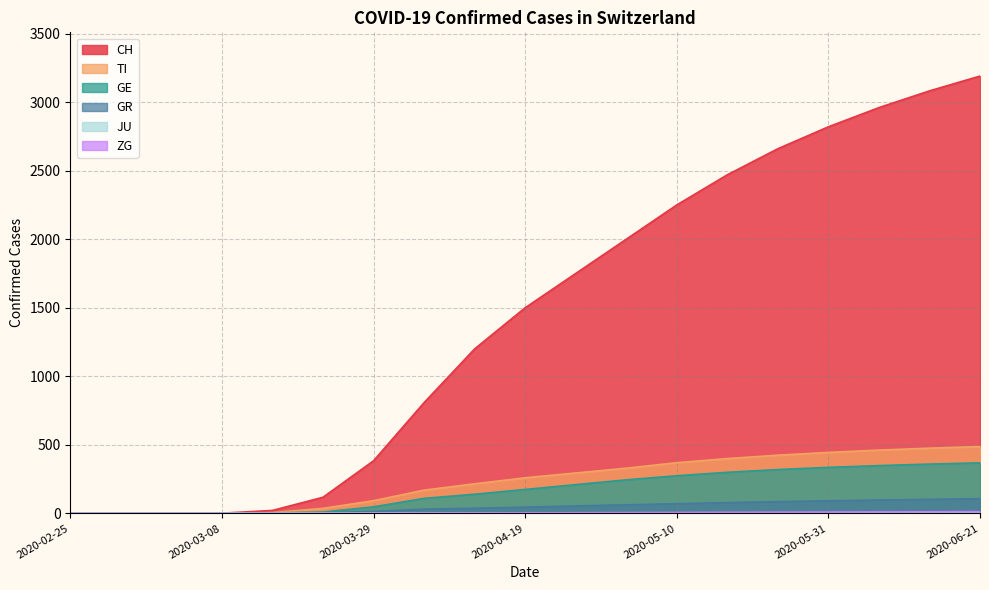

True or false: GE and JU cross at least once.

False